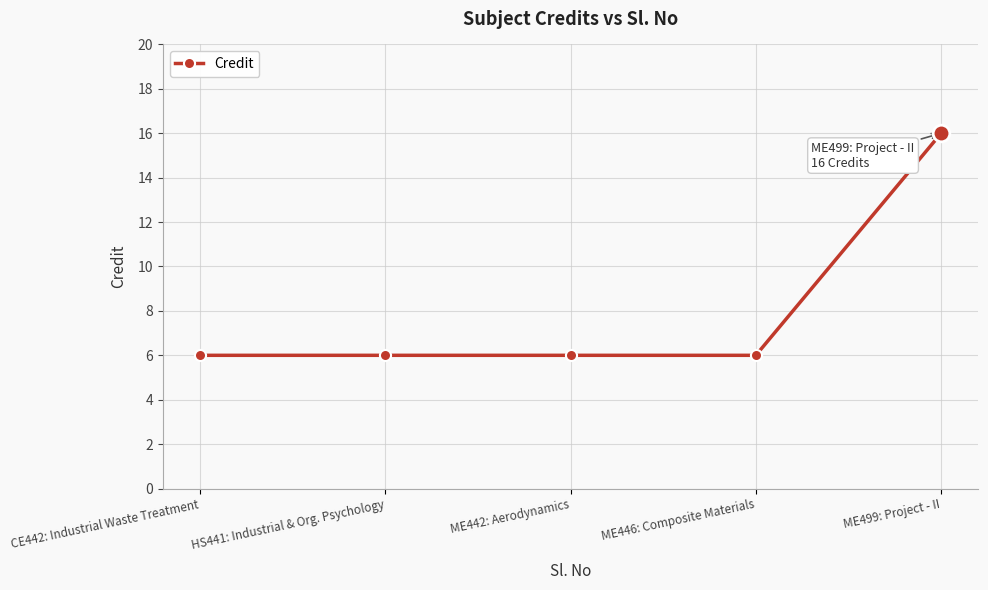

Reading right to left, transcribe all the data shown in this chart.

16	6	6	6	6